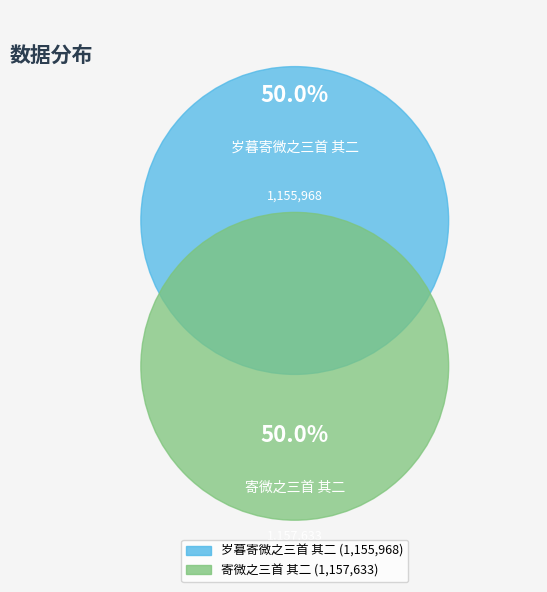

To the nearest percent, what portion does 寄微之三首 其二 represent?

50%